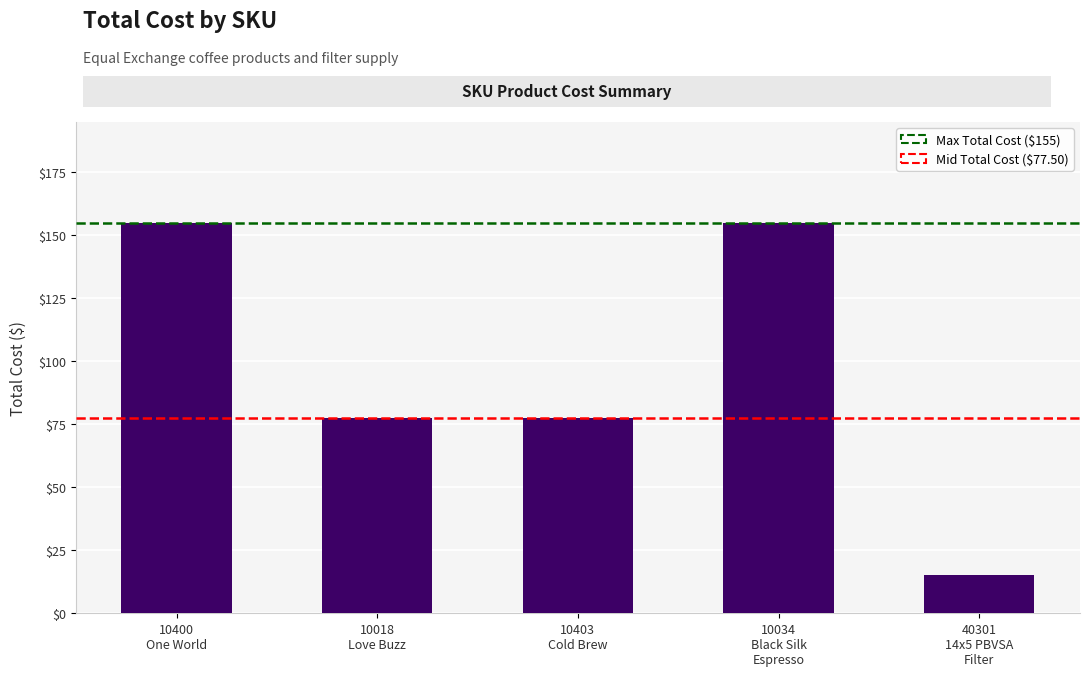

Are the bars horizontal?

No